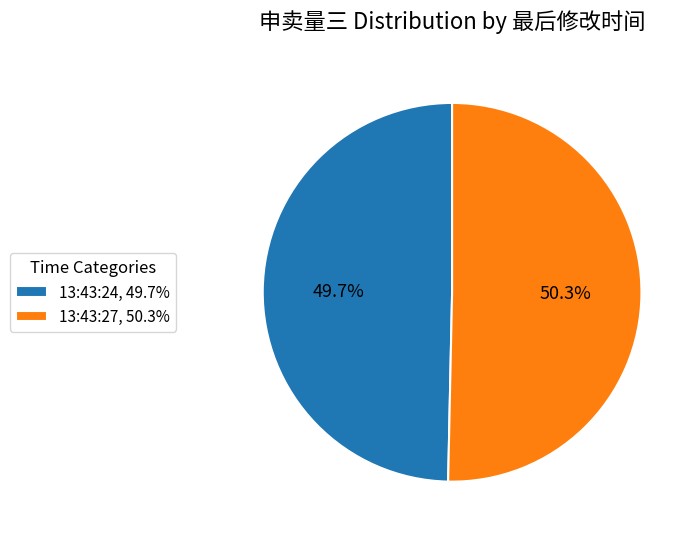

How much of the chart is everything except 13:43:27?

49.7%